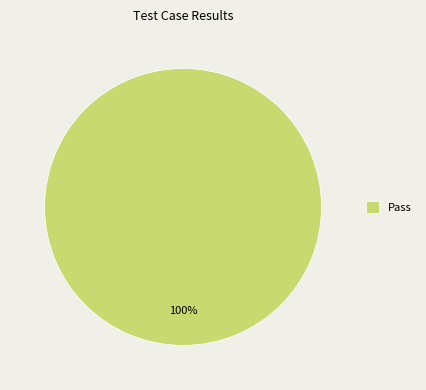

Does any single category account for the majority?

Yes